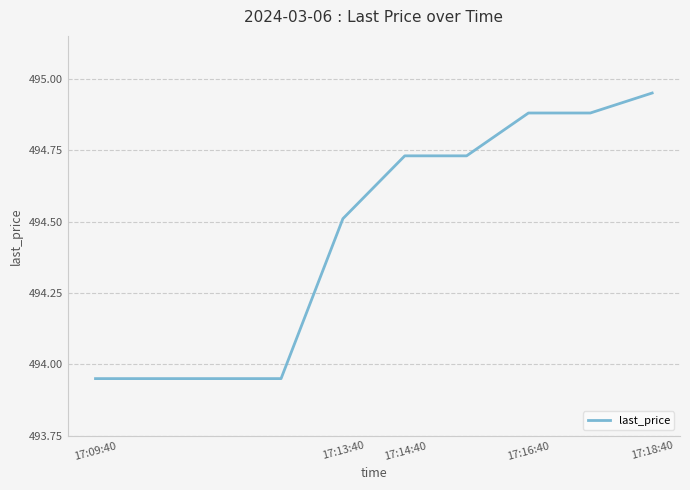

What is the difference between the maximum and minimum values?

1.0